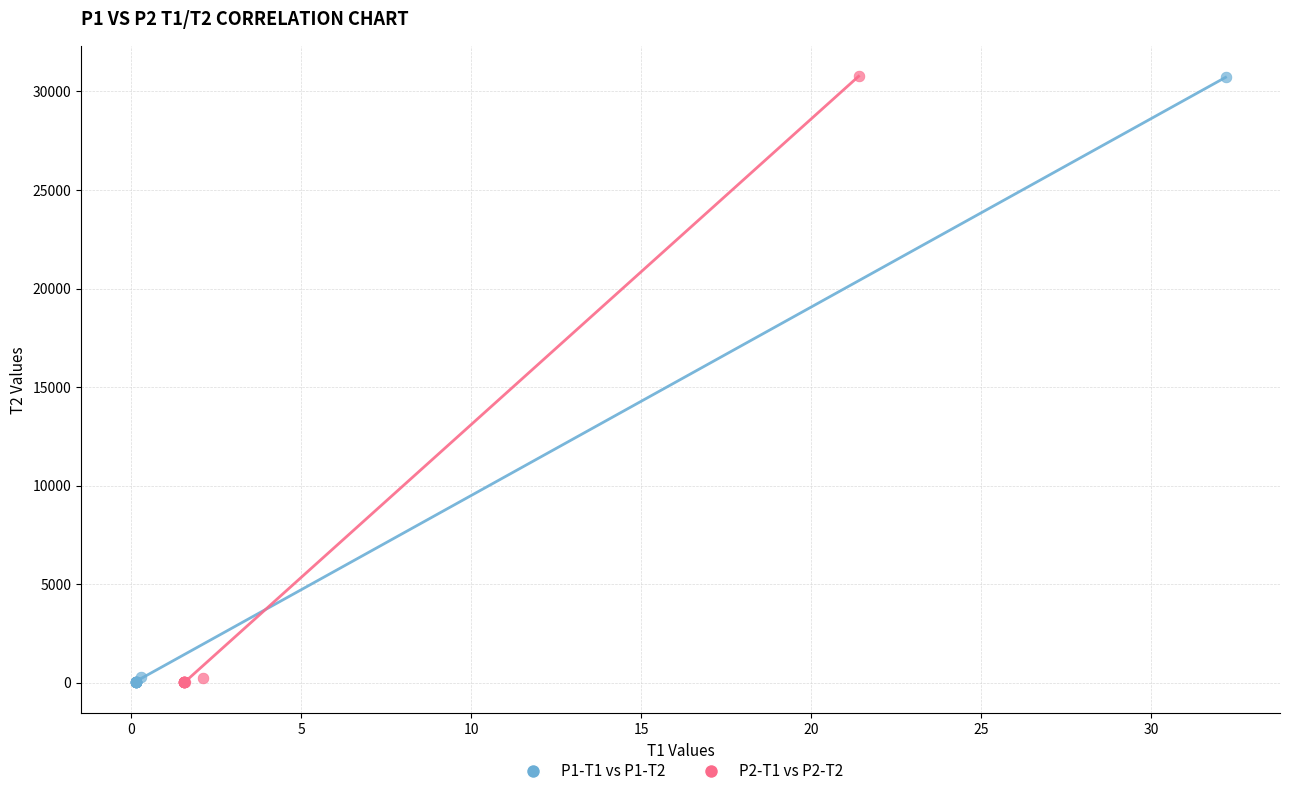

Which series has the largest Y range (max minus min)?

P2-T1 vs P2-T2